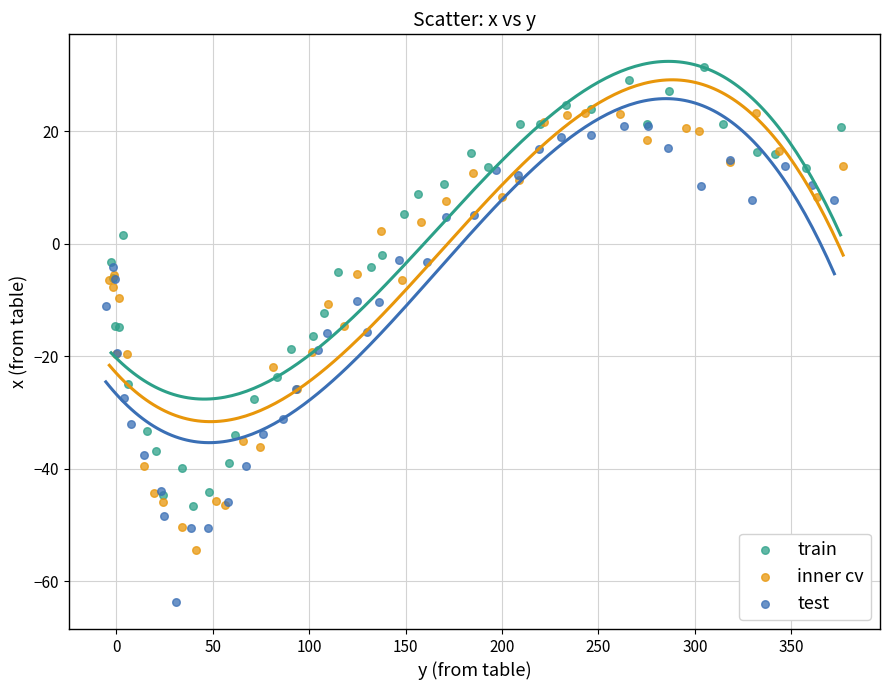

Which series reaches the minimum Y coordinate?

test